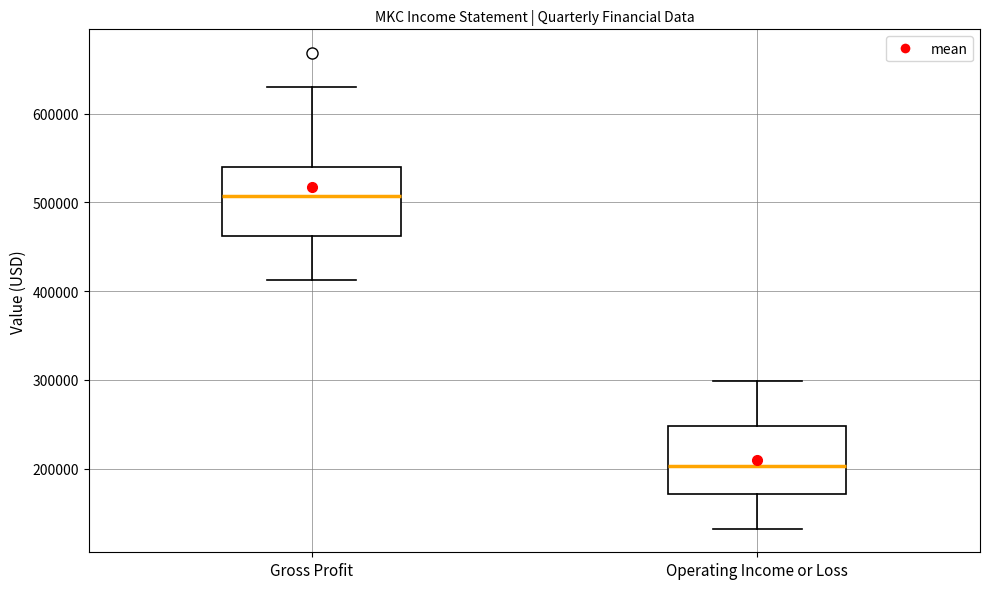

Reading left to right, transcribe this box plot: for each box, give where its median line is, the range the box spans, and where its two whiskers end, as read against the y-axis. The values are not printed on the chart, so give them approximately, as read against the axis.

Gross Profit: median 510000, box 460000 to 540000, whiskers 410000 to 630000
Operating Income or Loss: median 200000, box 170000 to 250000, whiskers 130000 to 300000